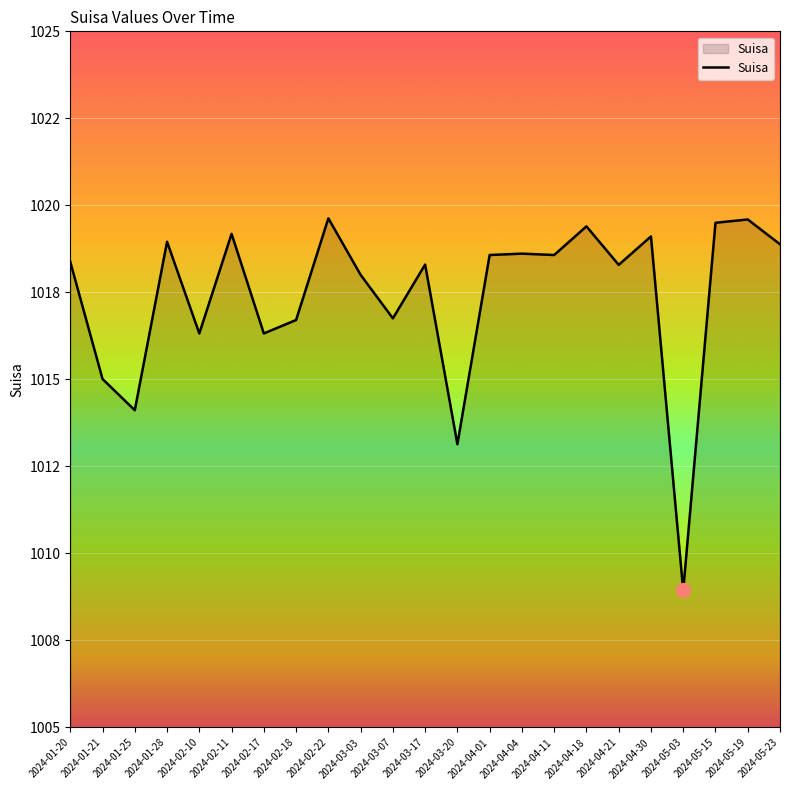

Is this an area chart (filled region under the line)?

Yes